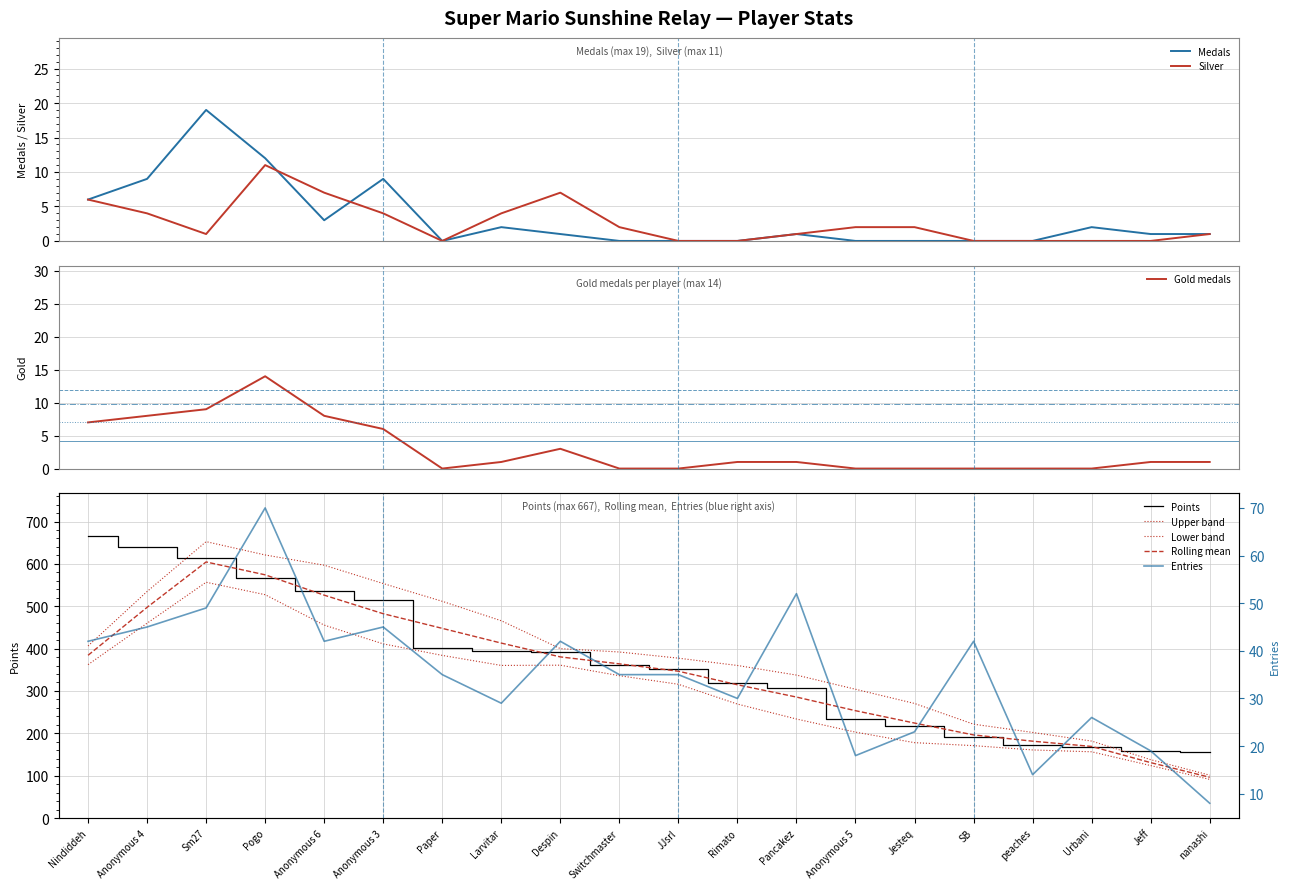

True or false: Points has a value of 316 at SB.

False